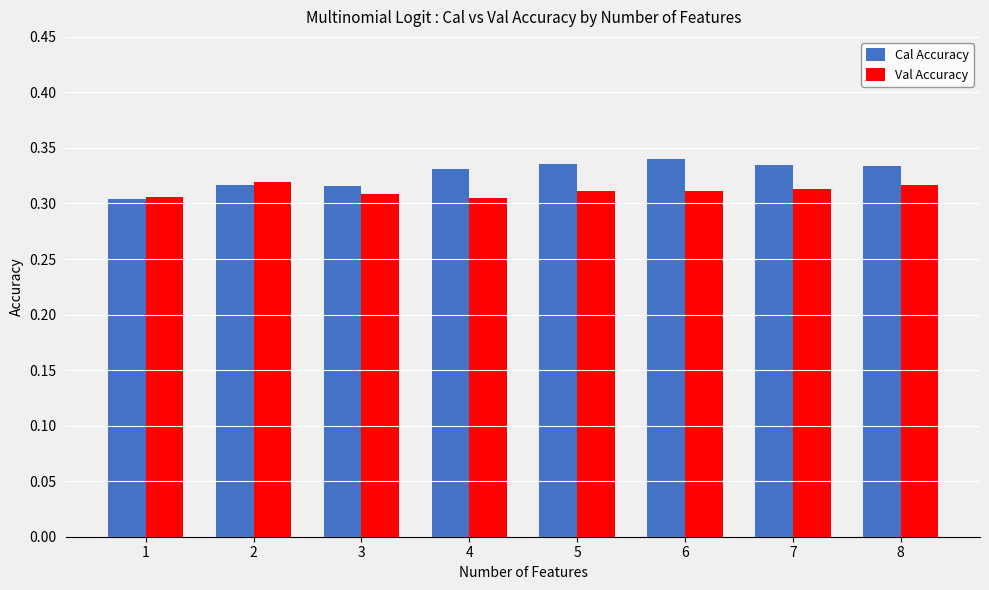

What is the sum of all Val Accuracy values?

2.5